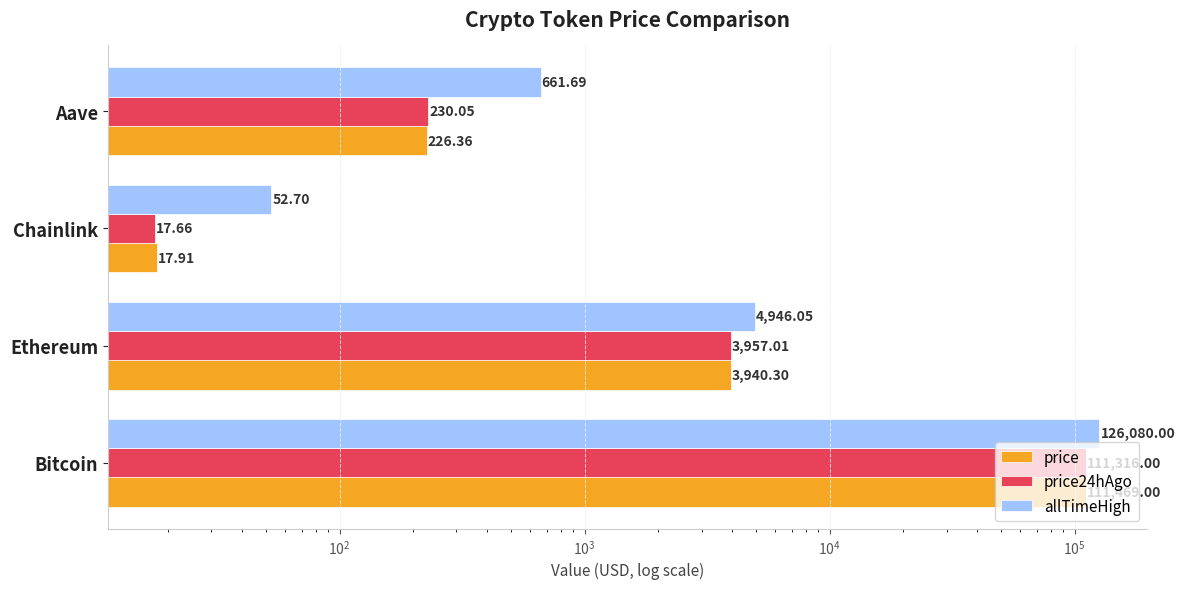

The price series shows 26.9 at Chainlink. True or false?

False